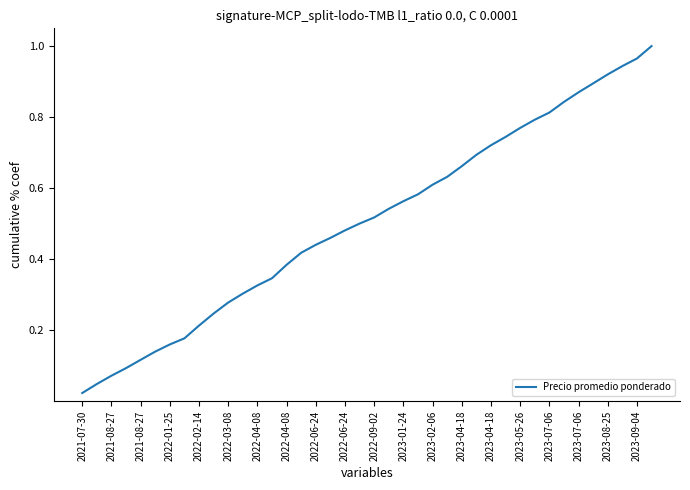

Does the chart display data point markers on the line(s)?

No